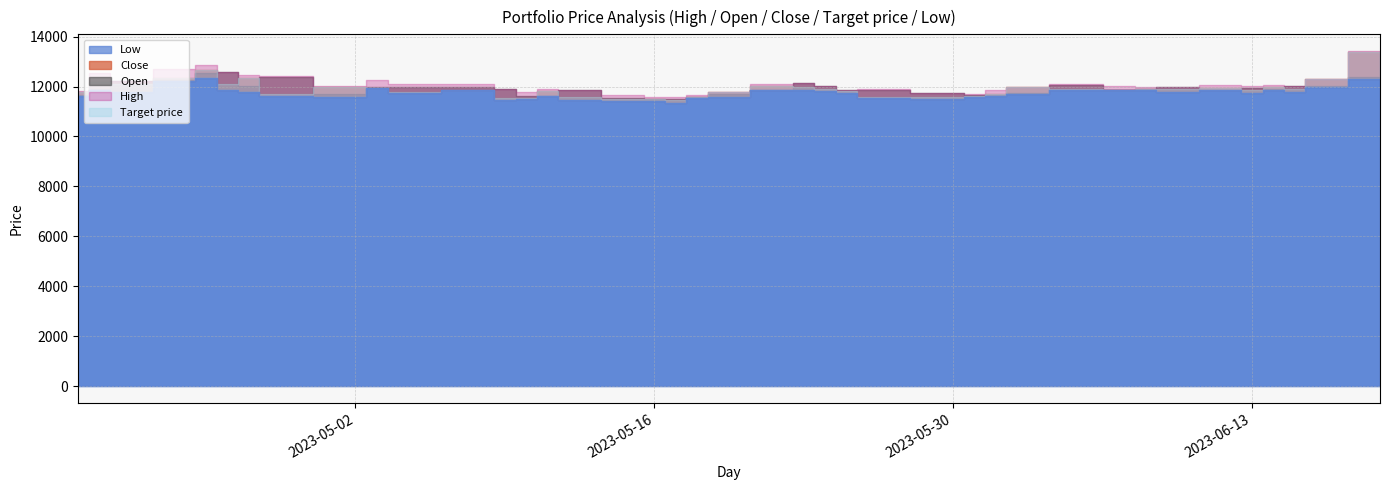

What is the difference between the second highest and minimum values in the Open series?

1045